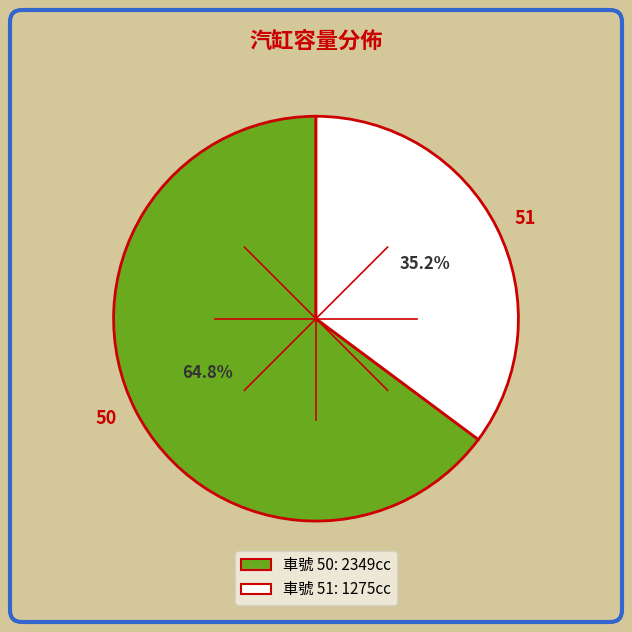

What percentage is the 51 slice, to the nearest percent?

35%